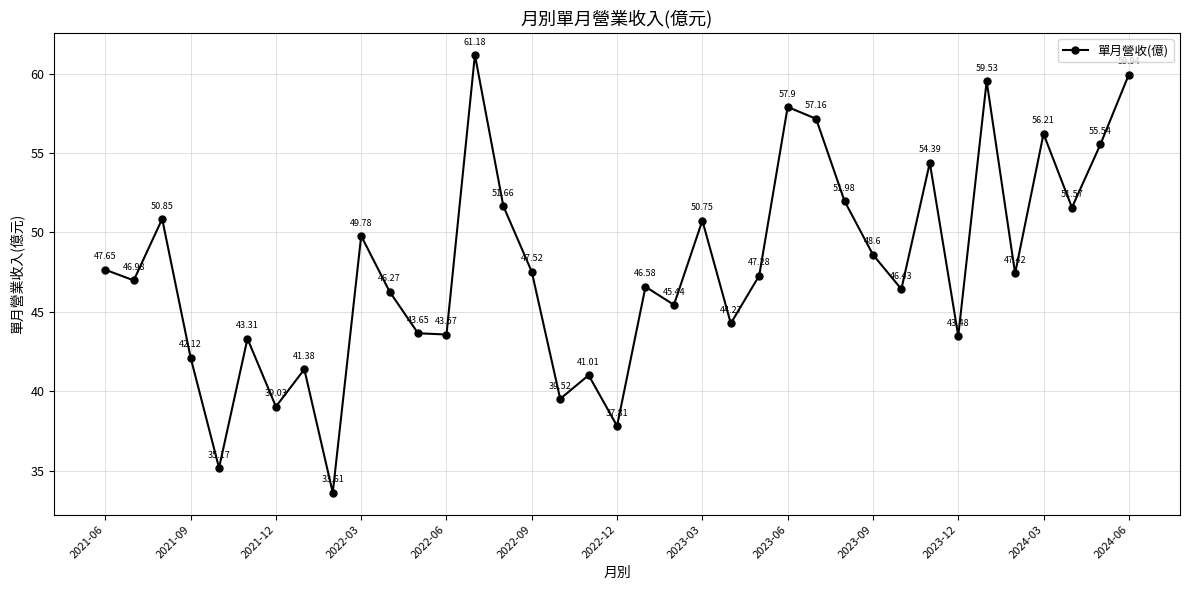

How many points are higher than both their immediate neighbors (excluding endpoints)?

12